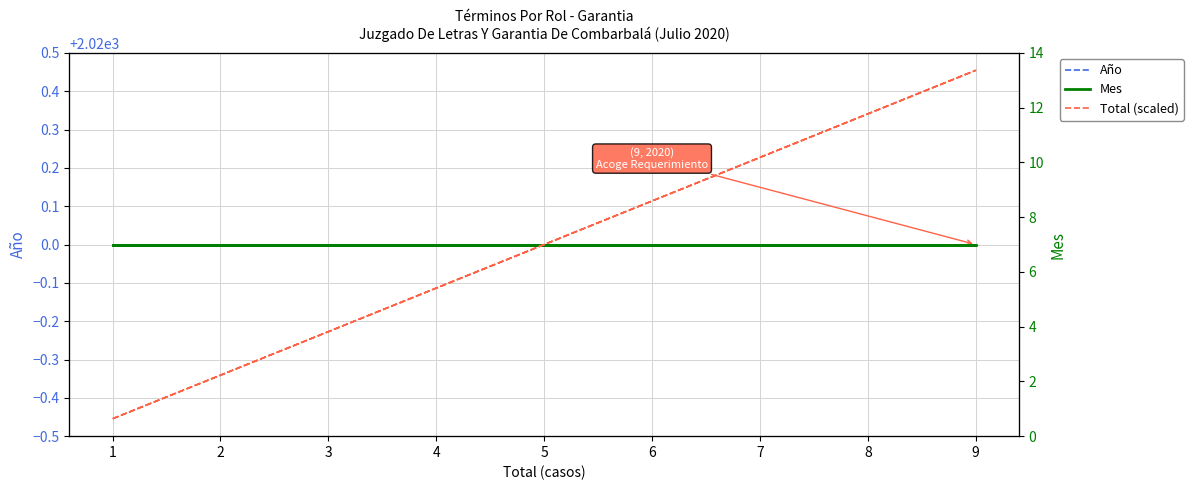

True or false: Total (scaled) and Año intersect in this chart.

False